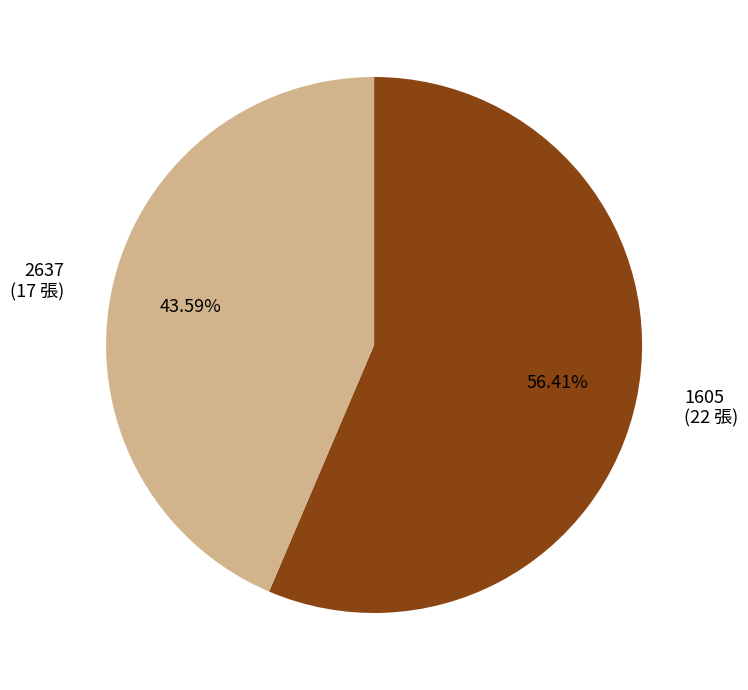

Is it true that 2637 is 54% of the pie?

False